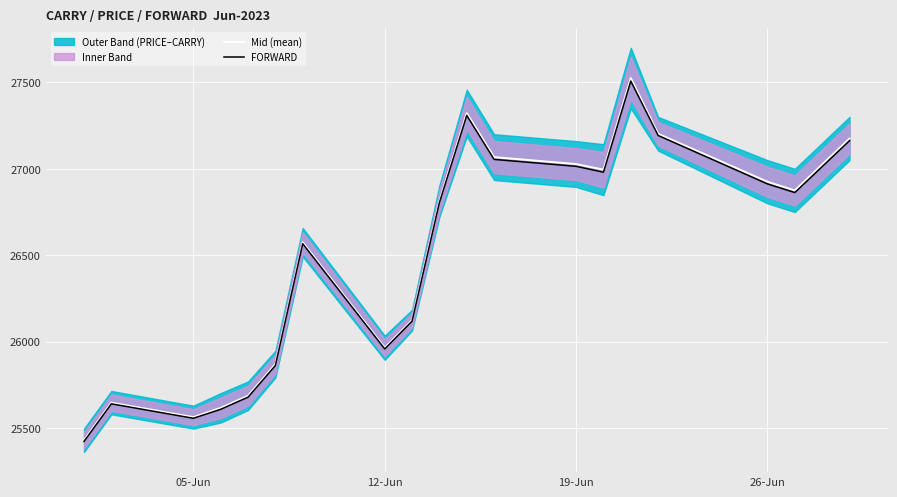

What is the minimum value for Mid (mean)?

25430.0